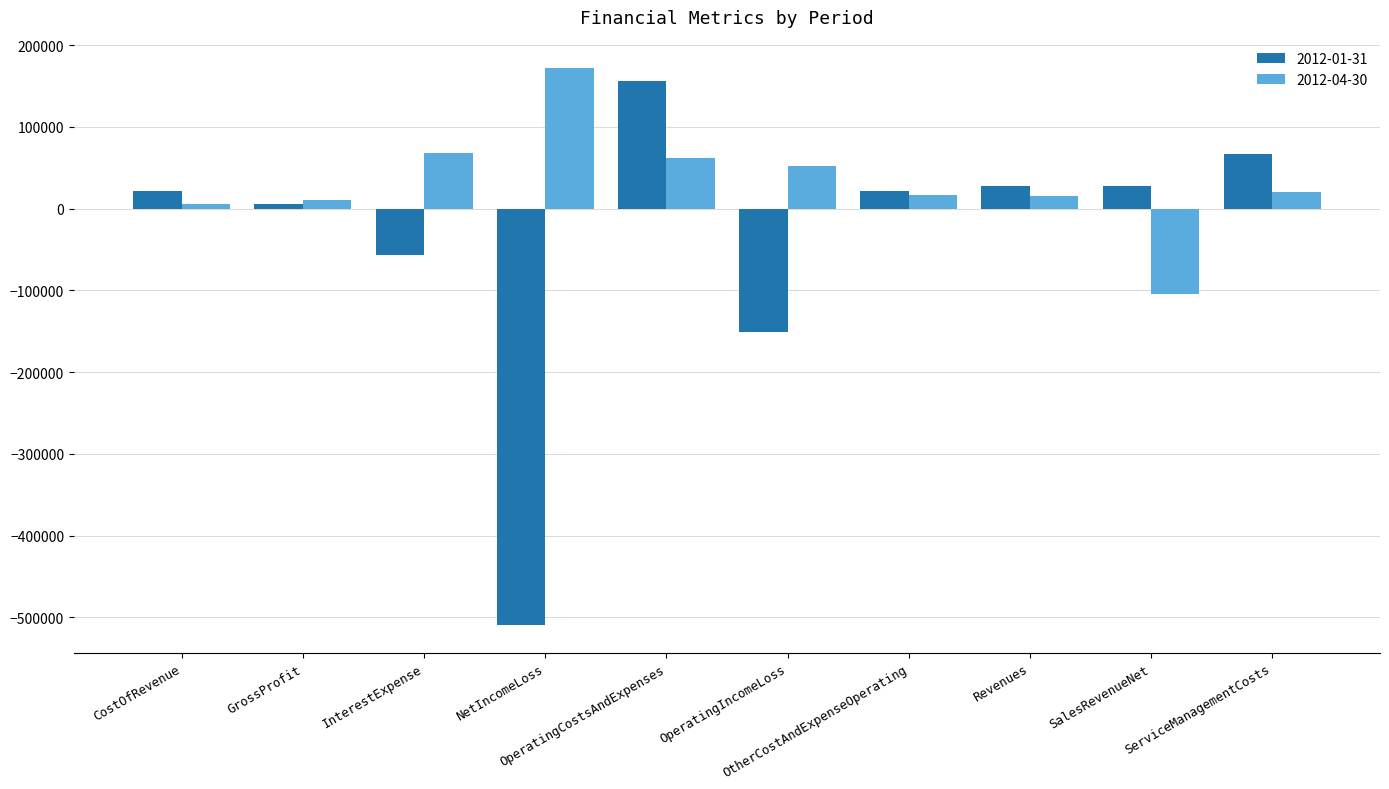

Where is 2012-01-31 nearest to the value -176614?

OperatingIncomeLoss